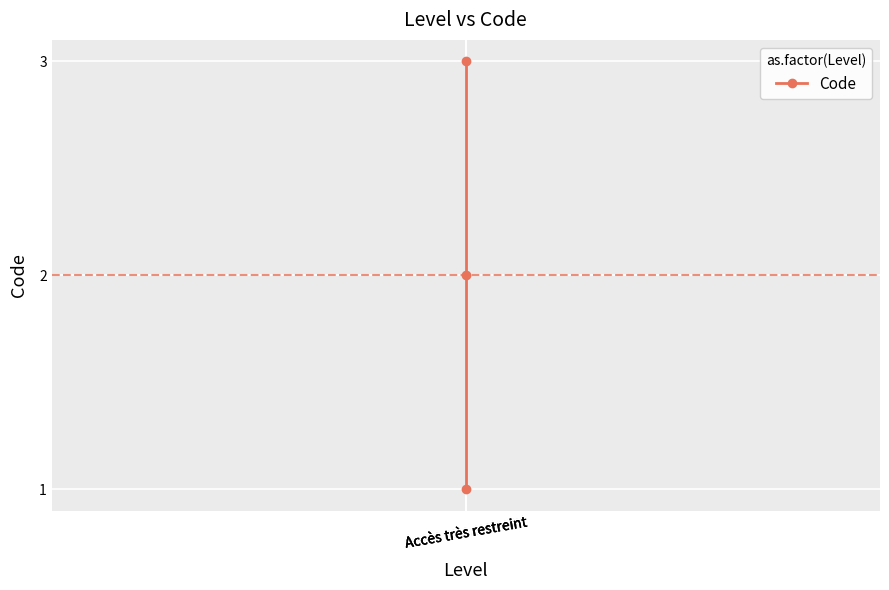

What is the value of the 1st point from the left?

1